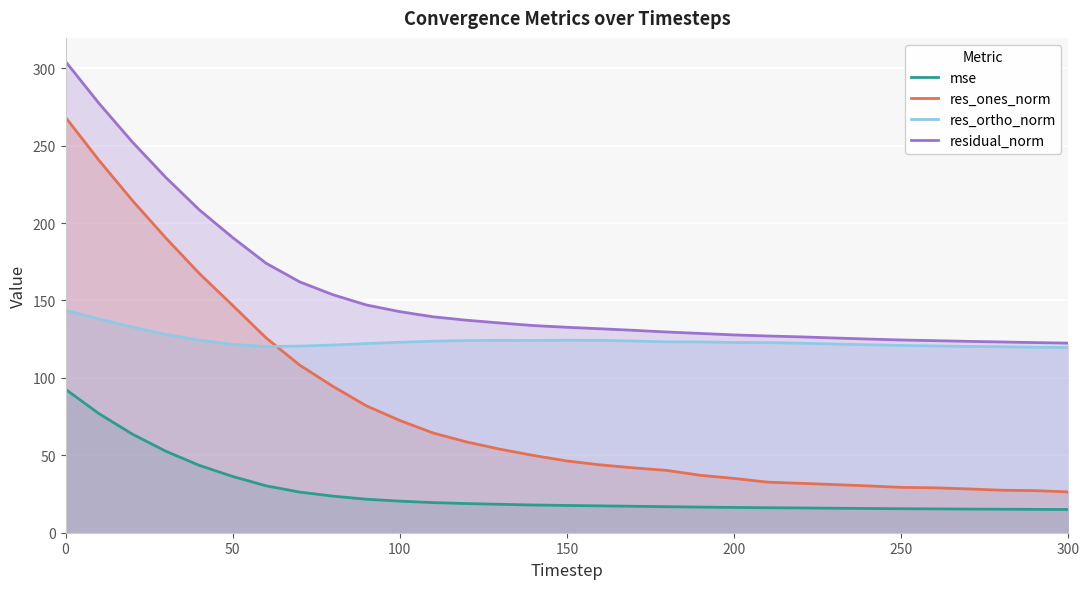

True or false: residual_norm has more than 2 points higher than both neighbors.

False